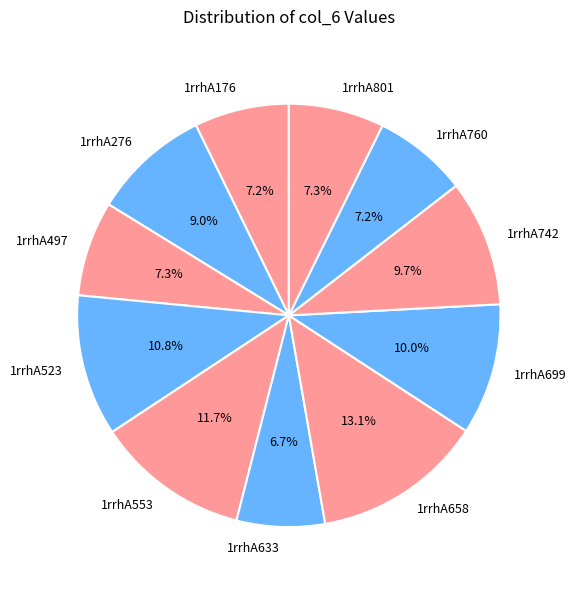

Does 1rrhA699 account for over 50% of the chart?

No